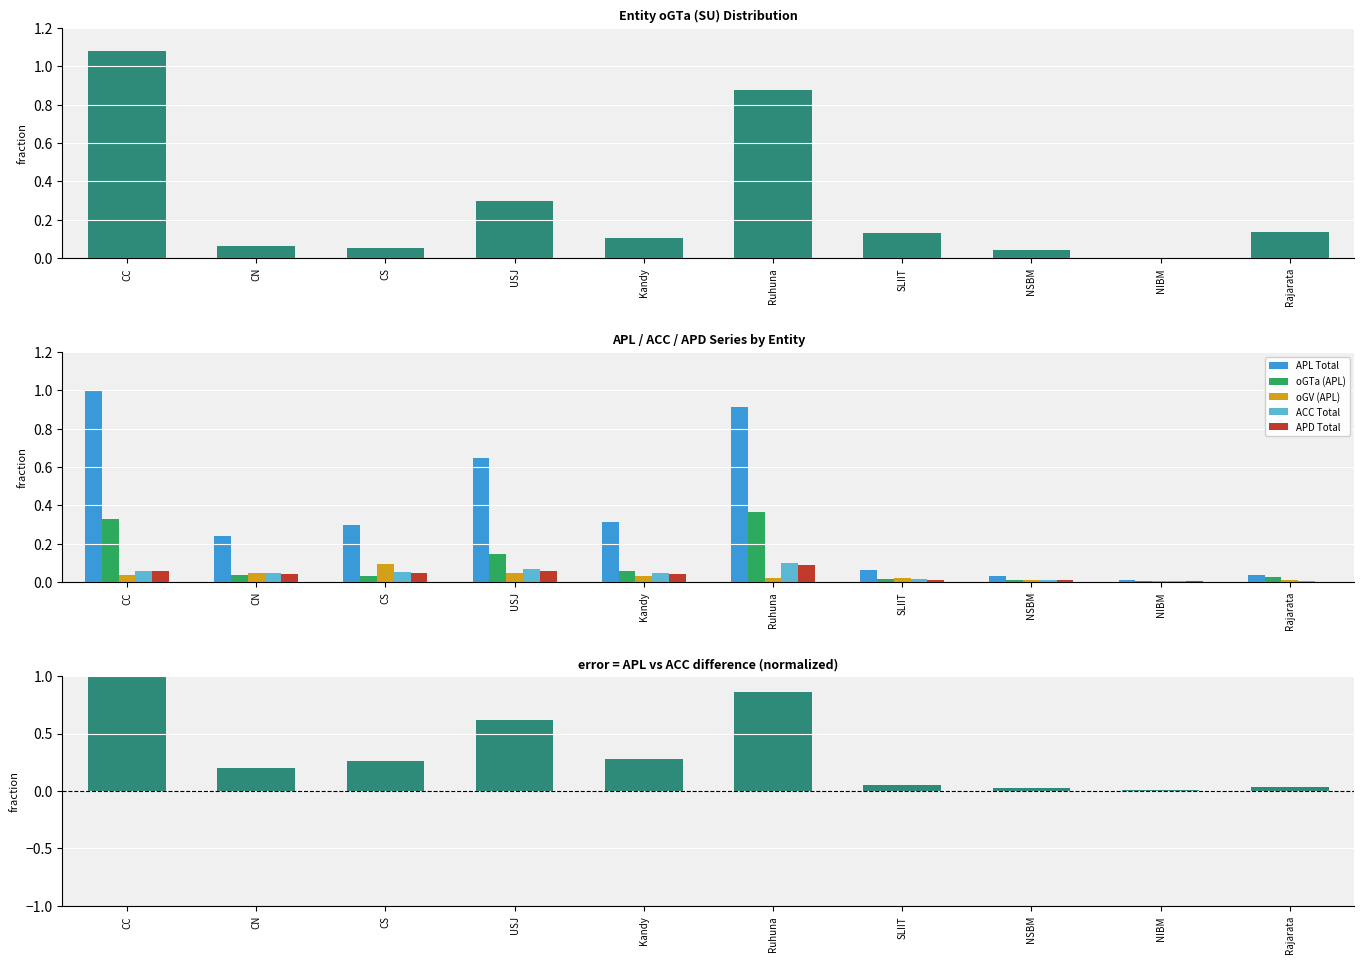

Which has a higher value, CS or Rajarata?

CS